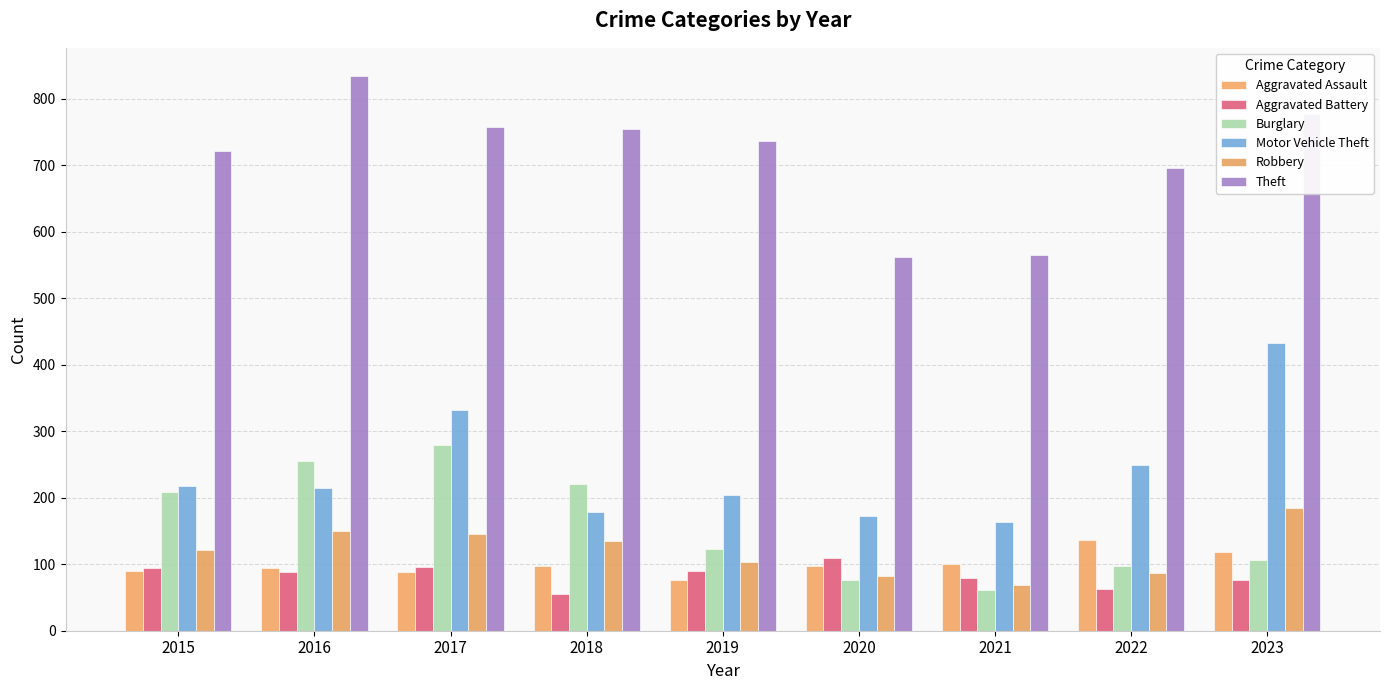

What value does the Aggravated Battery series have at 2020?

109